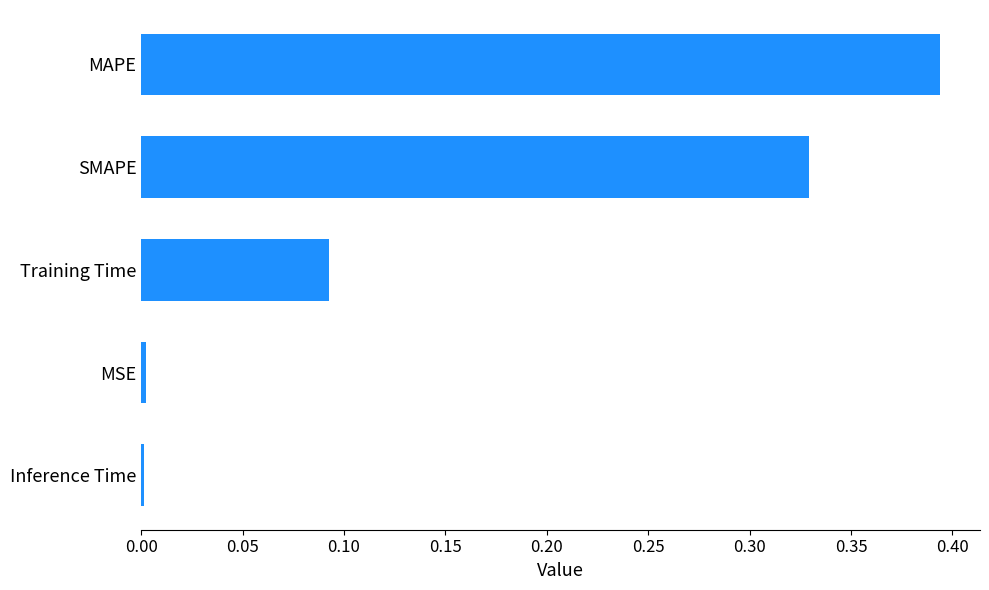

What is the sum of all values?

0.8